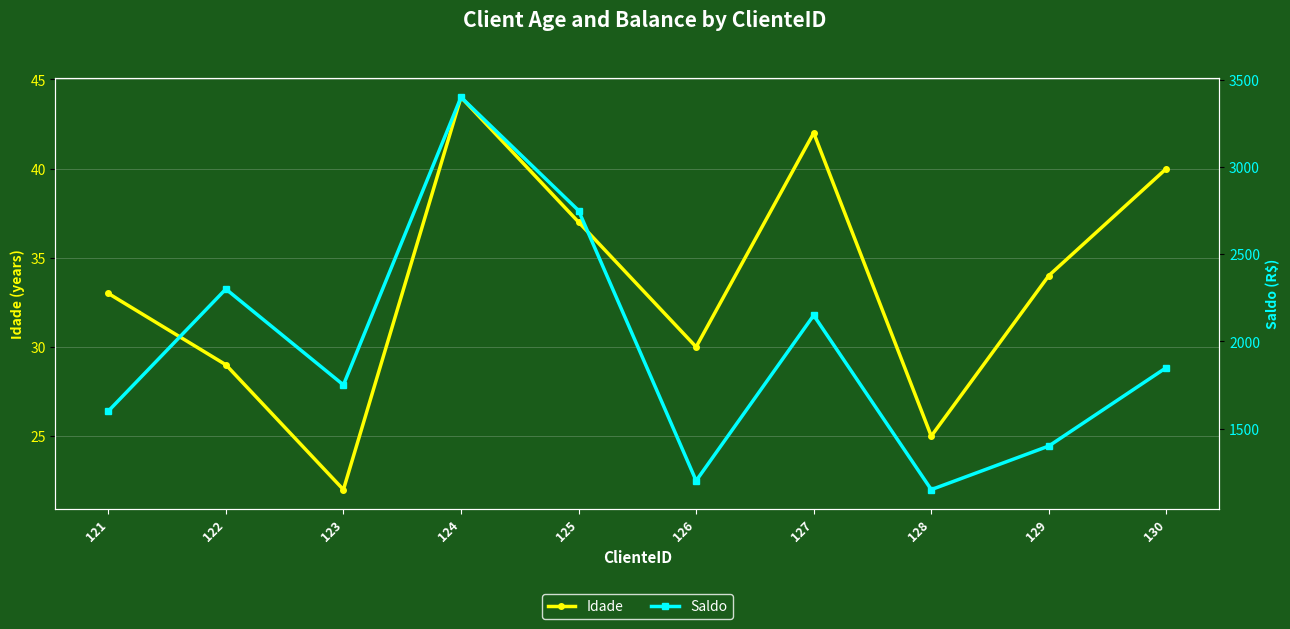

In Idade, how many points are lower than both neighbors (excluding endpoints)?

3